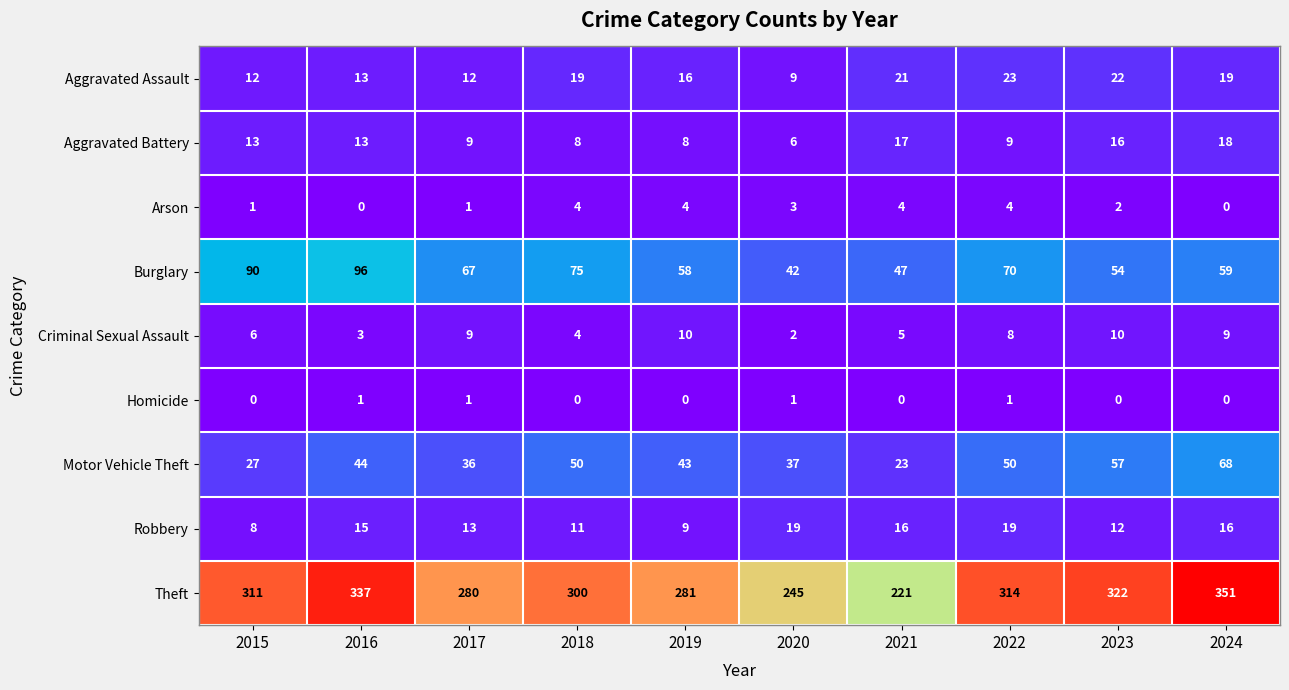

What is the maximum value shown in the chart?

351